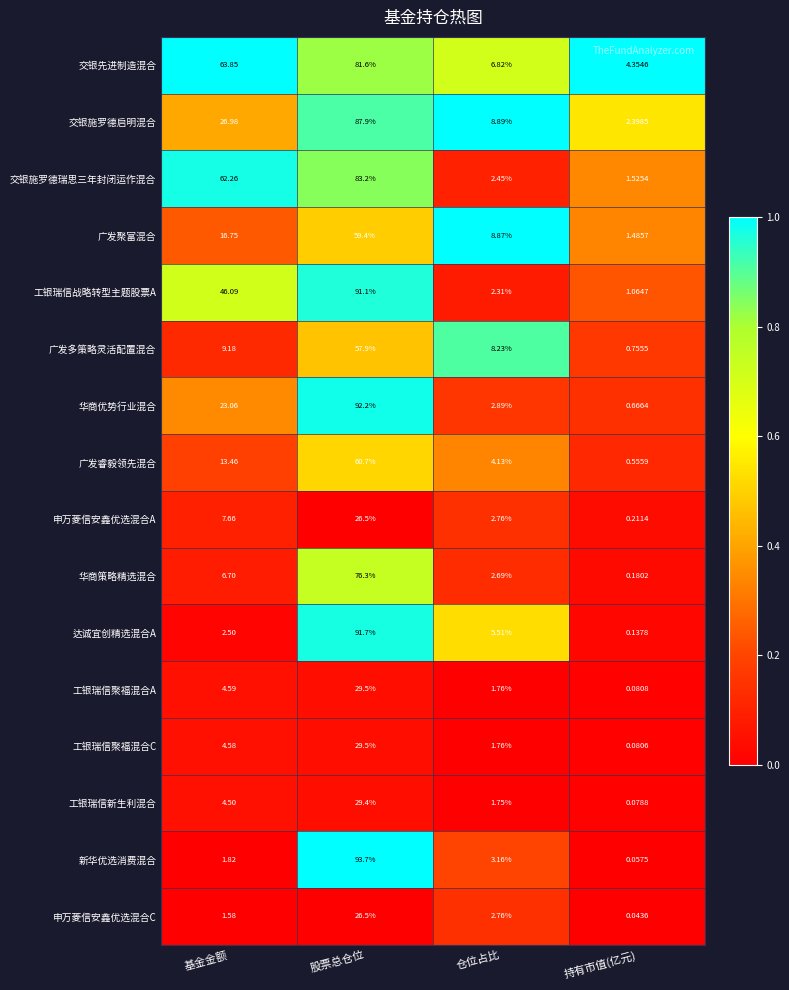

At which category is the sum across all series the highest?

股票总仓位